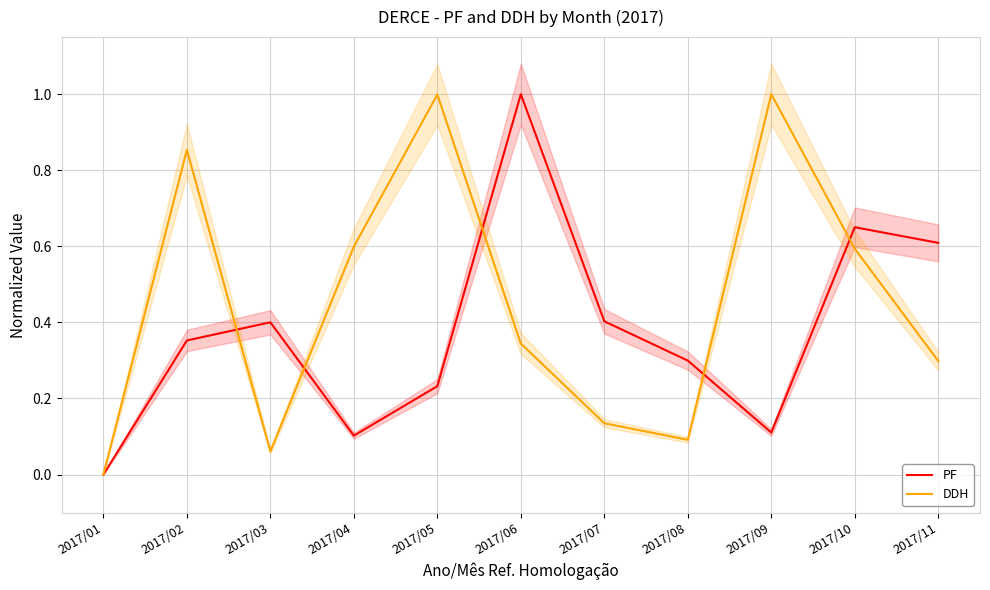

Which series ends up on top after the final intersection of PF and DDH?

PF